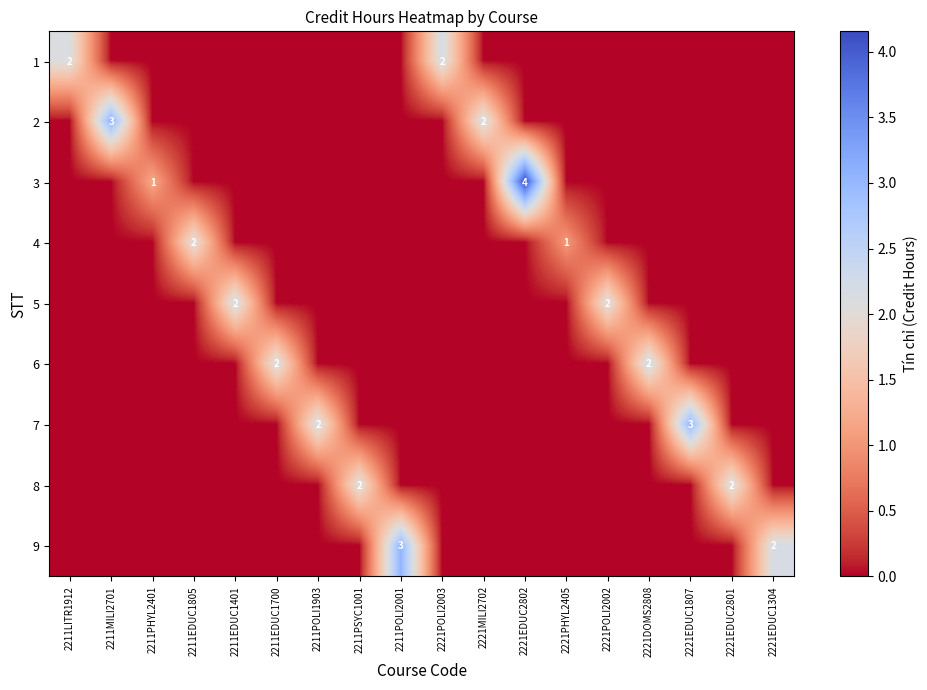

The 3 series shows 4 at 2221EDUC2802. True or false?

True